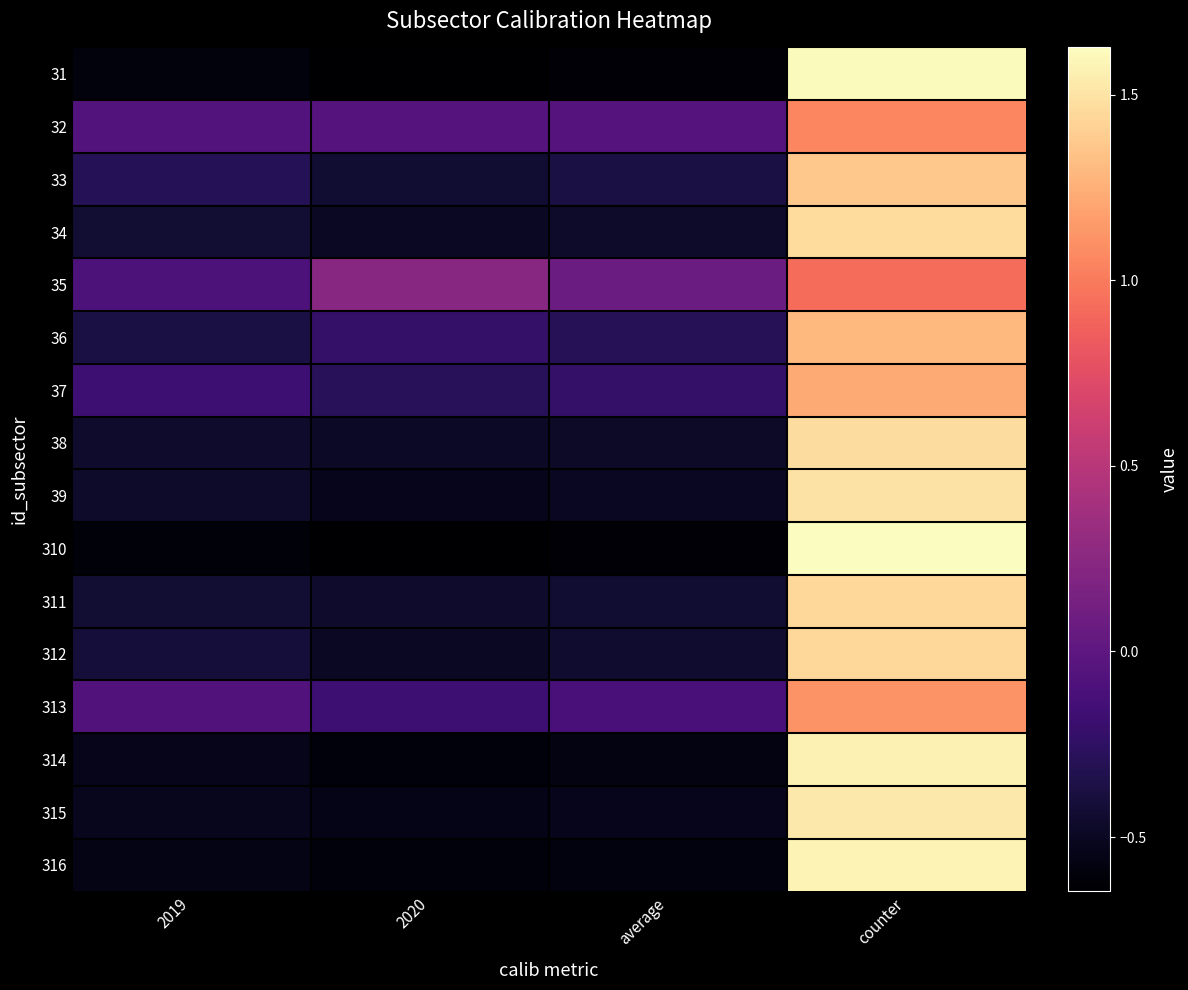

Rank the series at 2020 from lowest to highest value.

310, 31, 316, 314, 315, 39, 312, 34, 38, 311, 33, 37, 36, 313, 32, 35